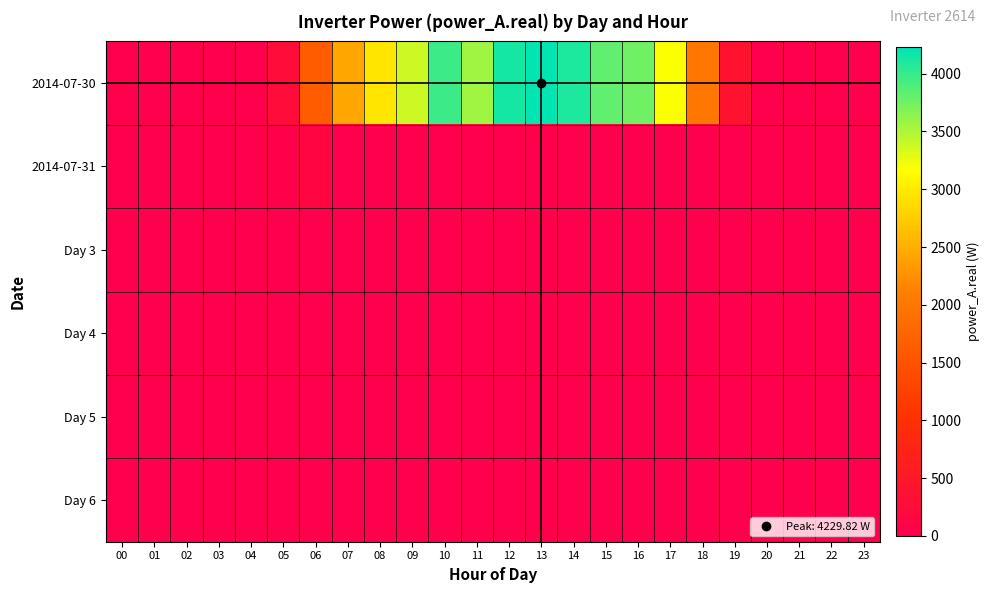

Which series has the largest total across all categories?

2014-07-30